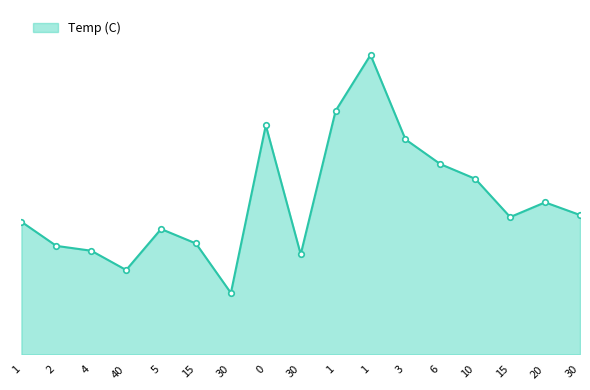

Is this an area chart (filled region under the line)?

Yes